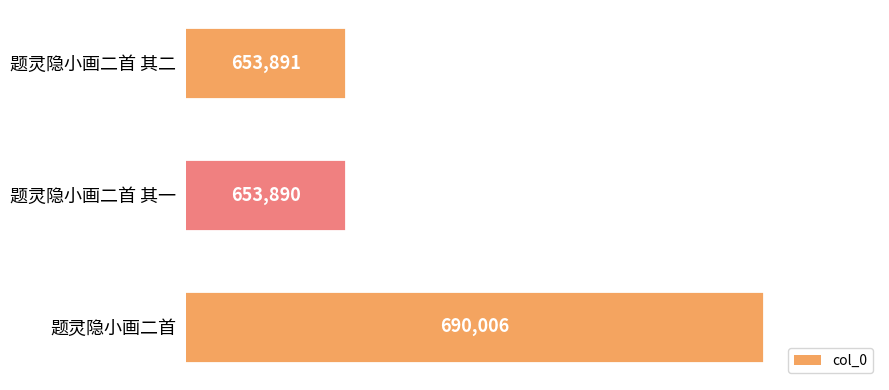

Count the number of categories in the chart.

3